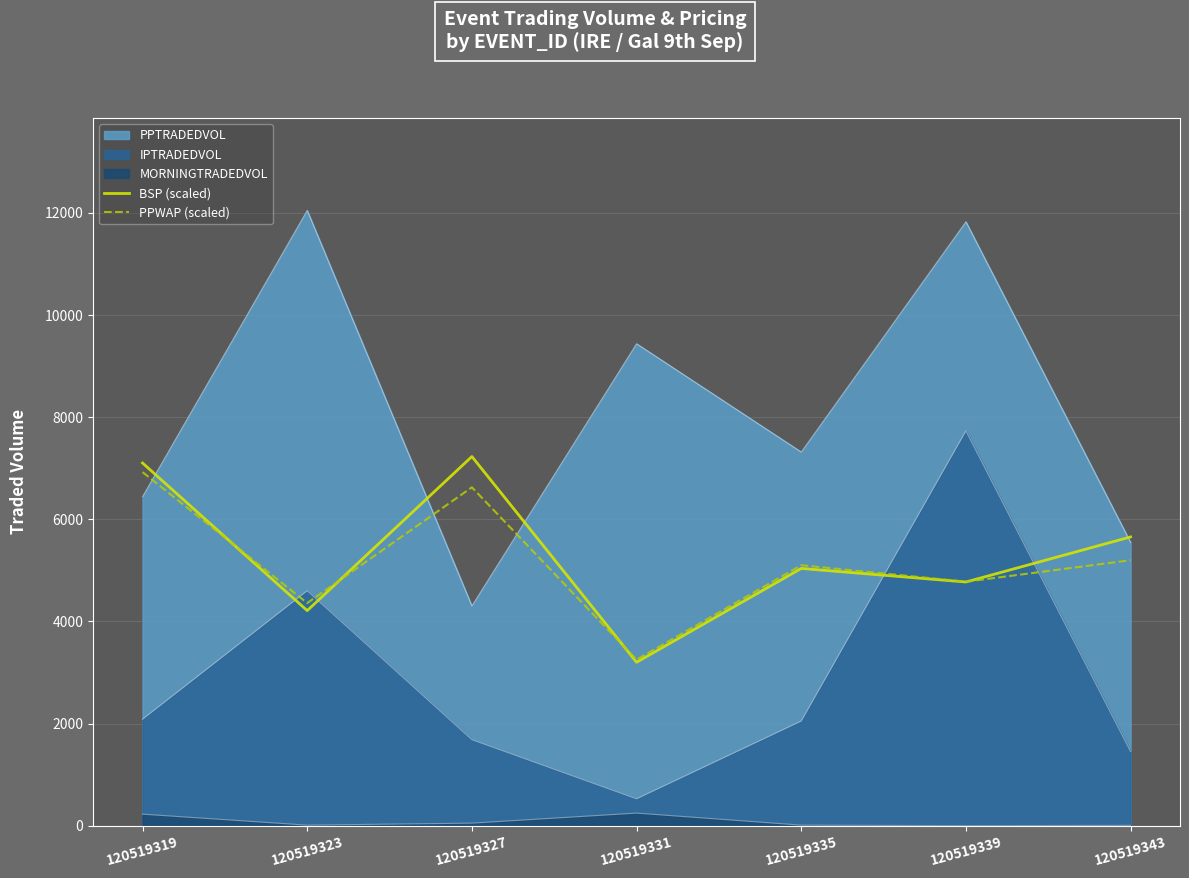

At which category does BSP (scaled) reach its first local valley?

120519323